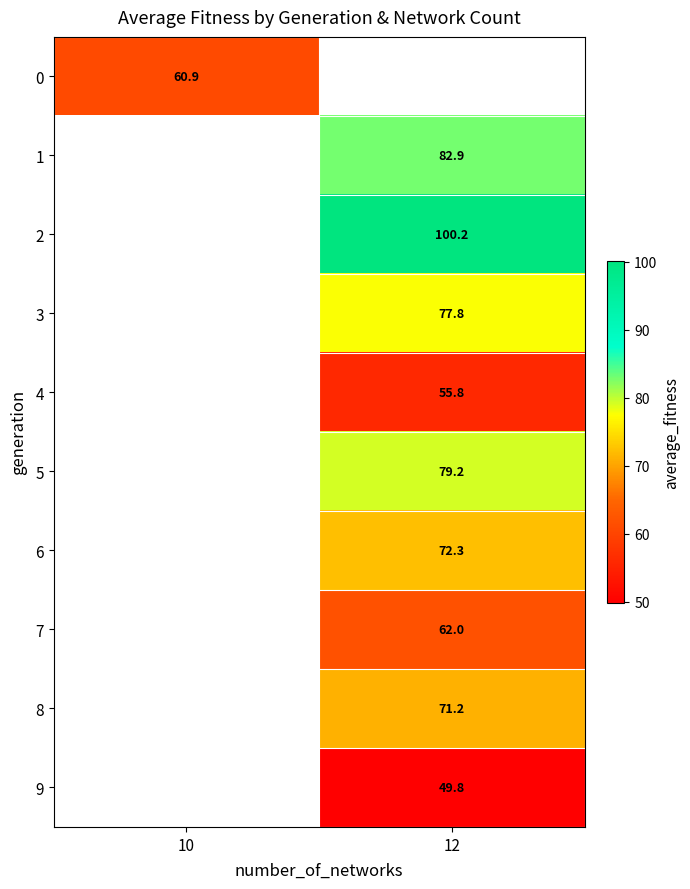

True or false: 5 has a value of 19.2 at 12.

False